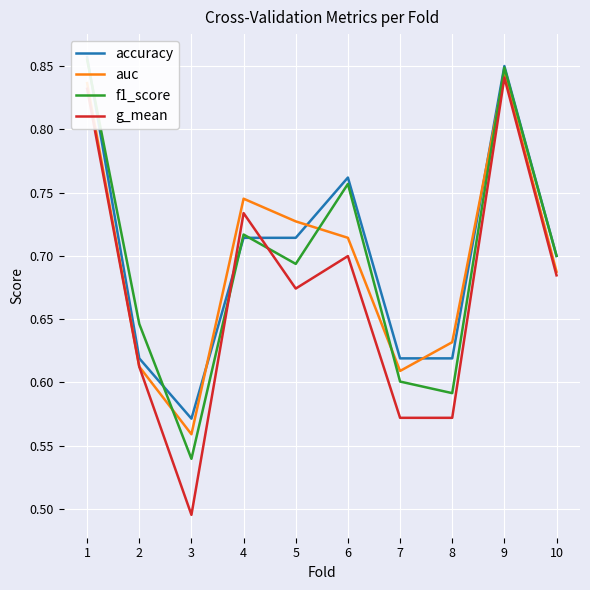

What is the average value of the auc series?

0.7